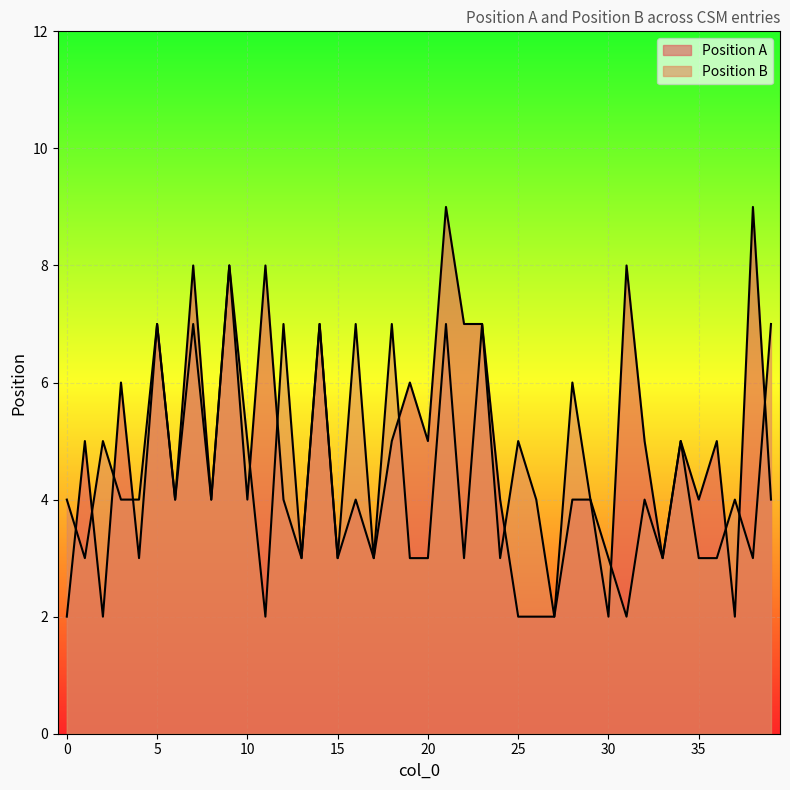

After their last crossing, which series has the higher values: Position A or Position B?

Position B